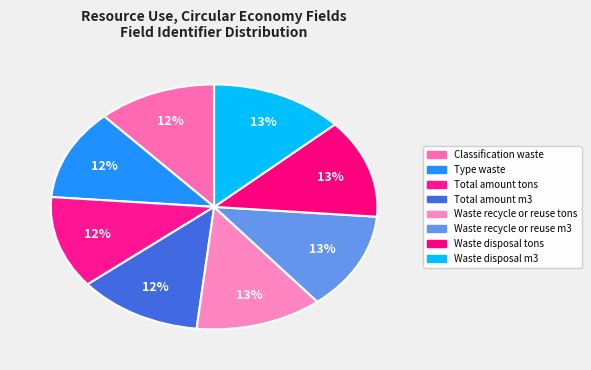

To the nearest percent, what is the combined percentage of Waste disposal m3 and Waste disposal tons?

26%